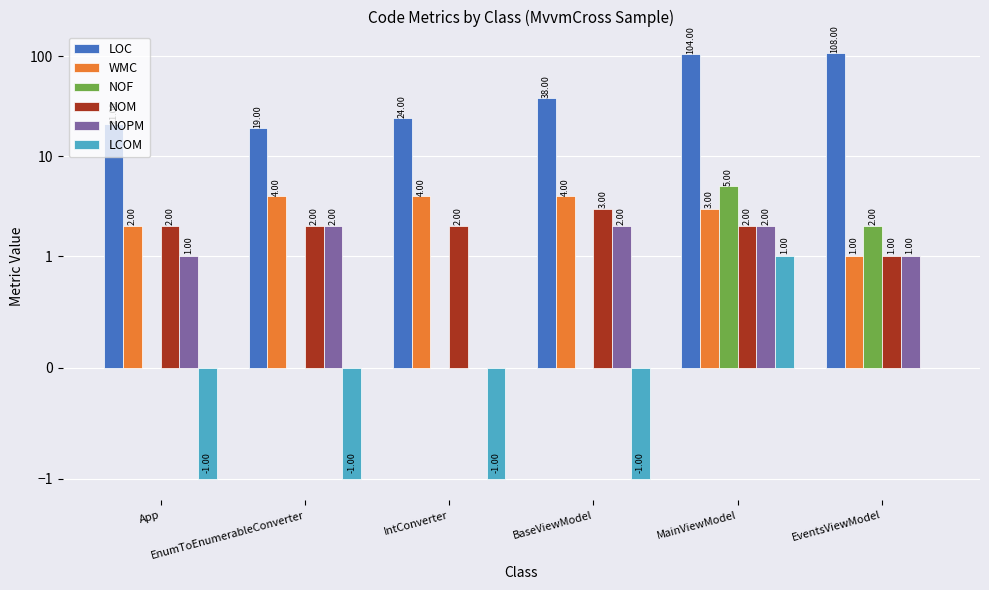

What is the label of the 4th bar from the right?

IntConverter